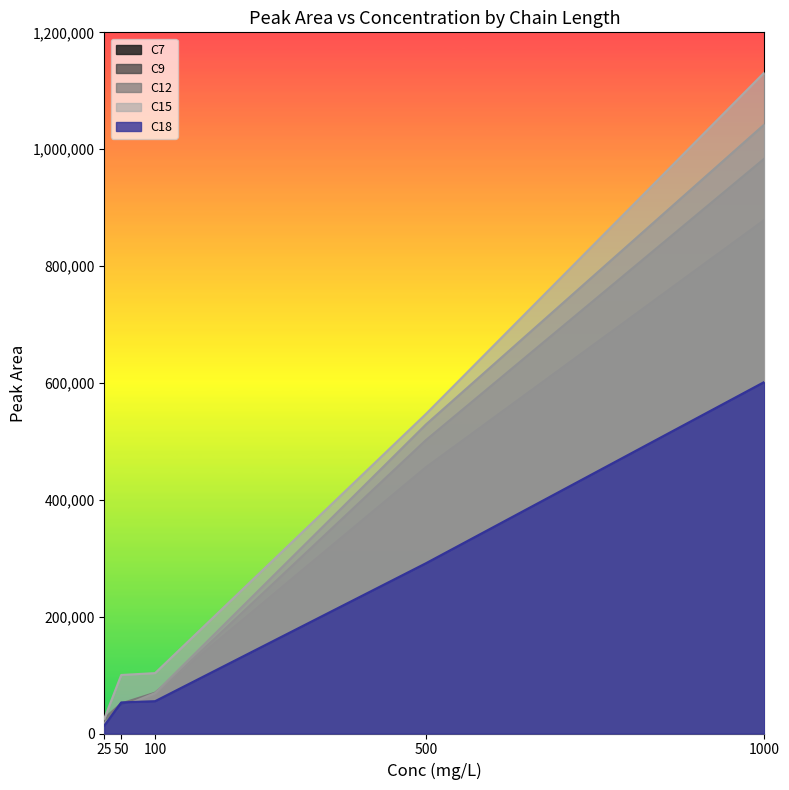

How many lines are shown in the chart?

5